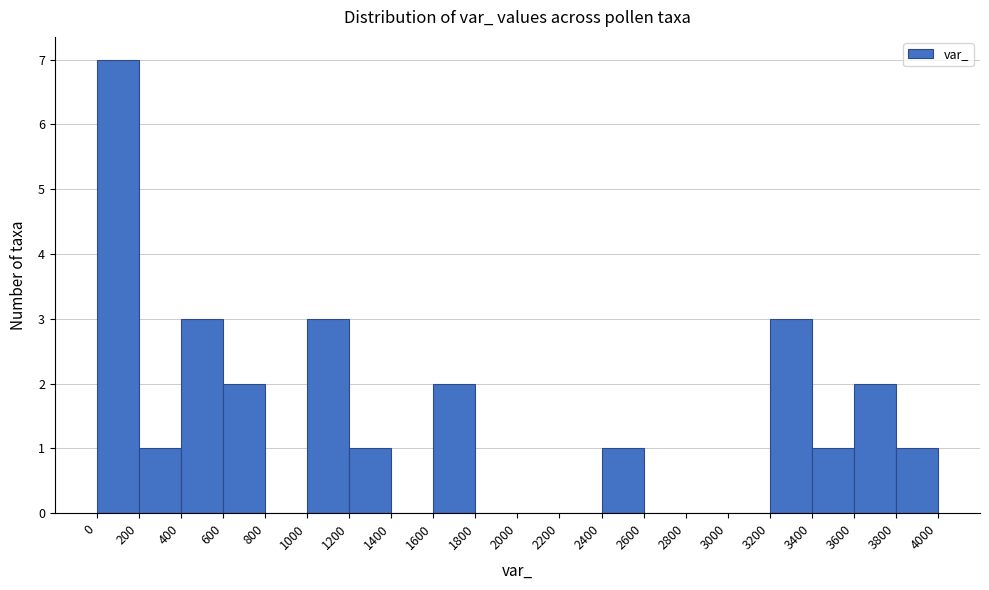

Which range on the x-axis has the tallest bar?

0 to 200